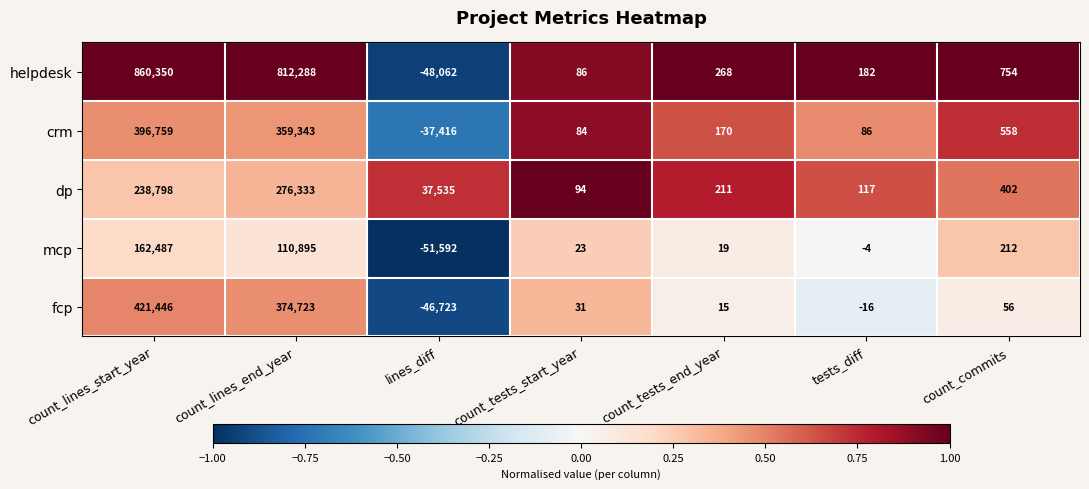

How many categories are shown in the chart?

7